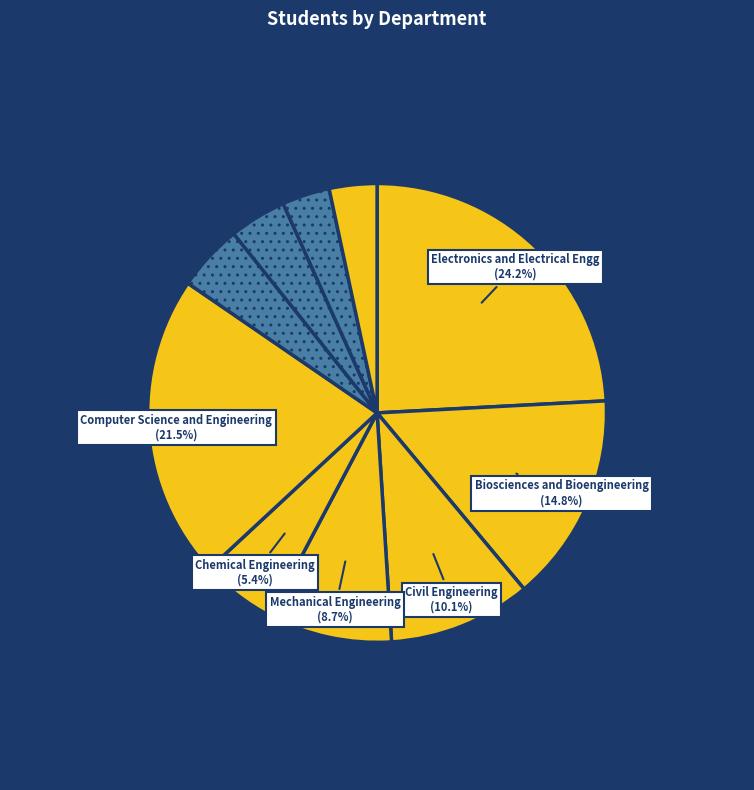

Count the number of slices in the pie.

10